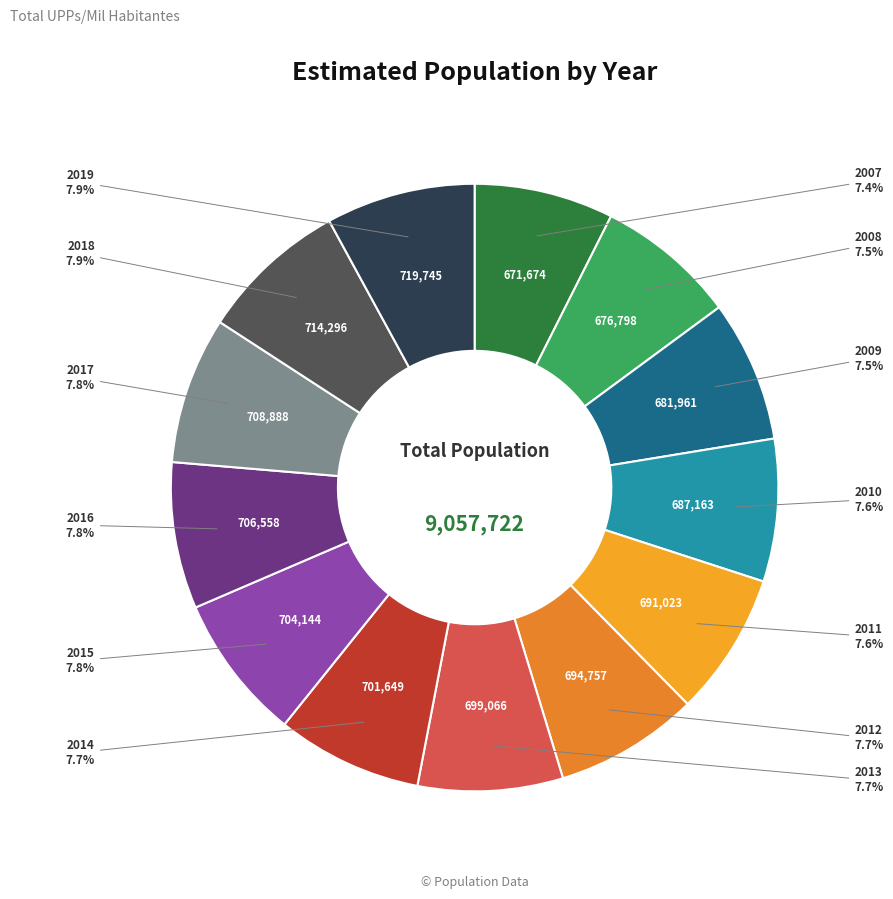

Does any single category account for the majority?

No